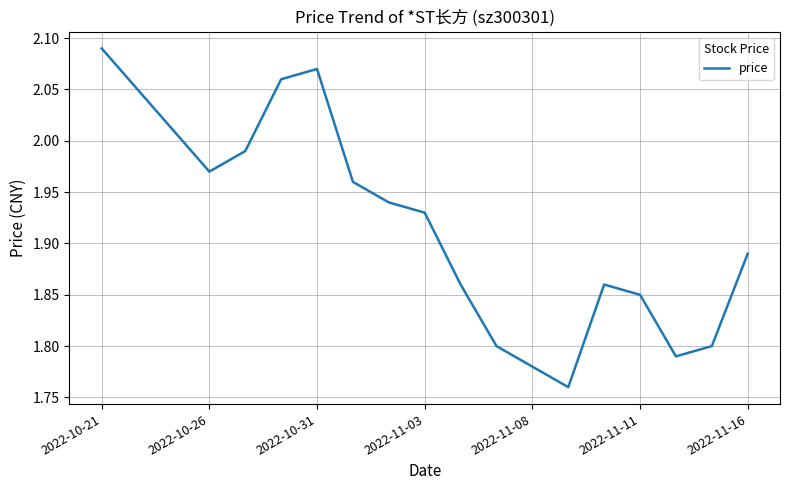

The chart shows a value of 3.5 at 2022-10-21. True or false?

False